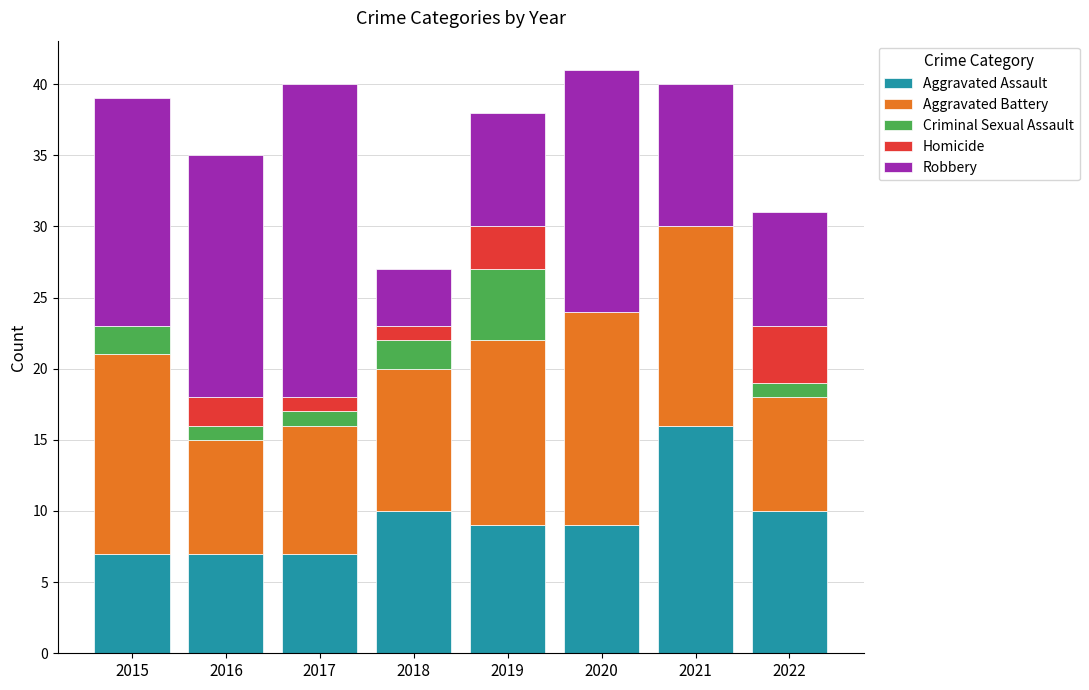

What is the total value across all series at 2018?

27